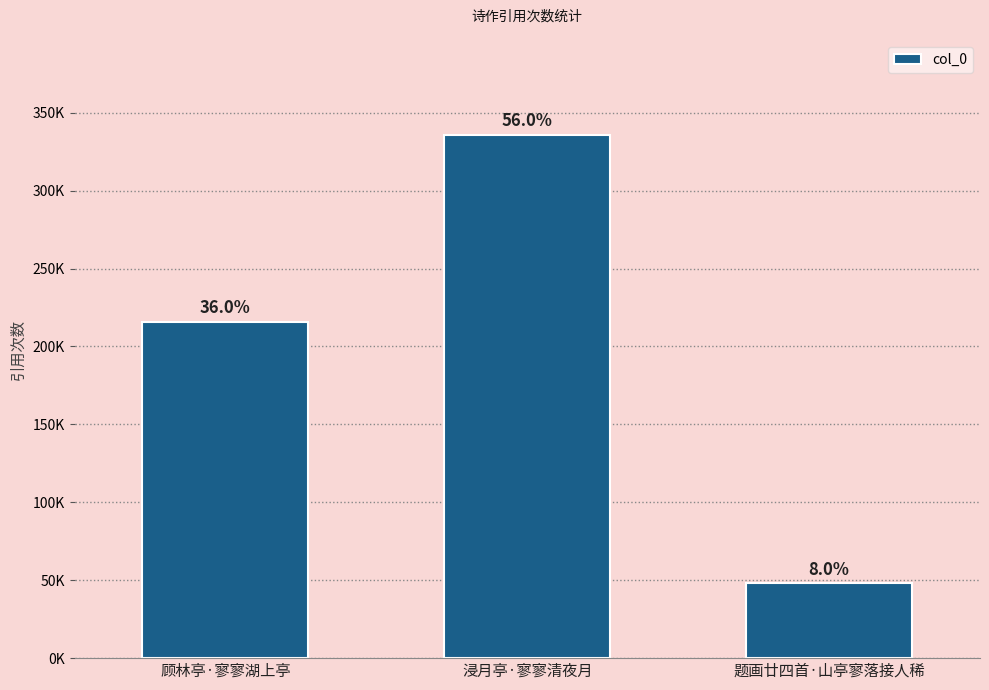

What is the sum of all values?

599621